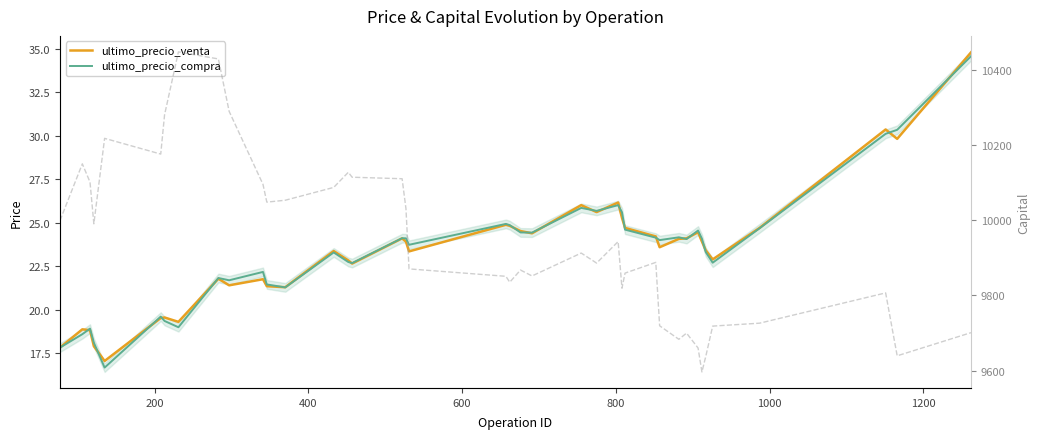

Is it true that capital equals 2016.5 at 23?

False